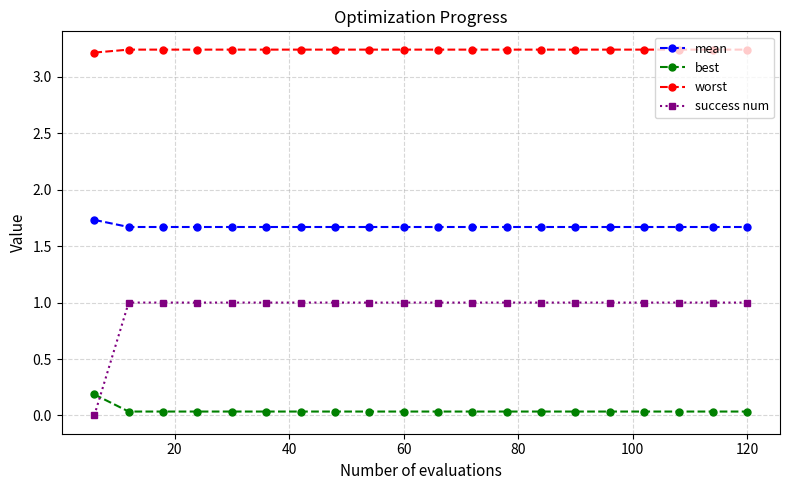

What is the highest value of the mean series?

1.7